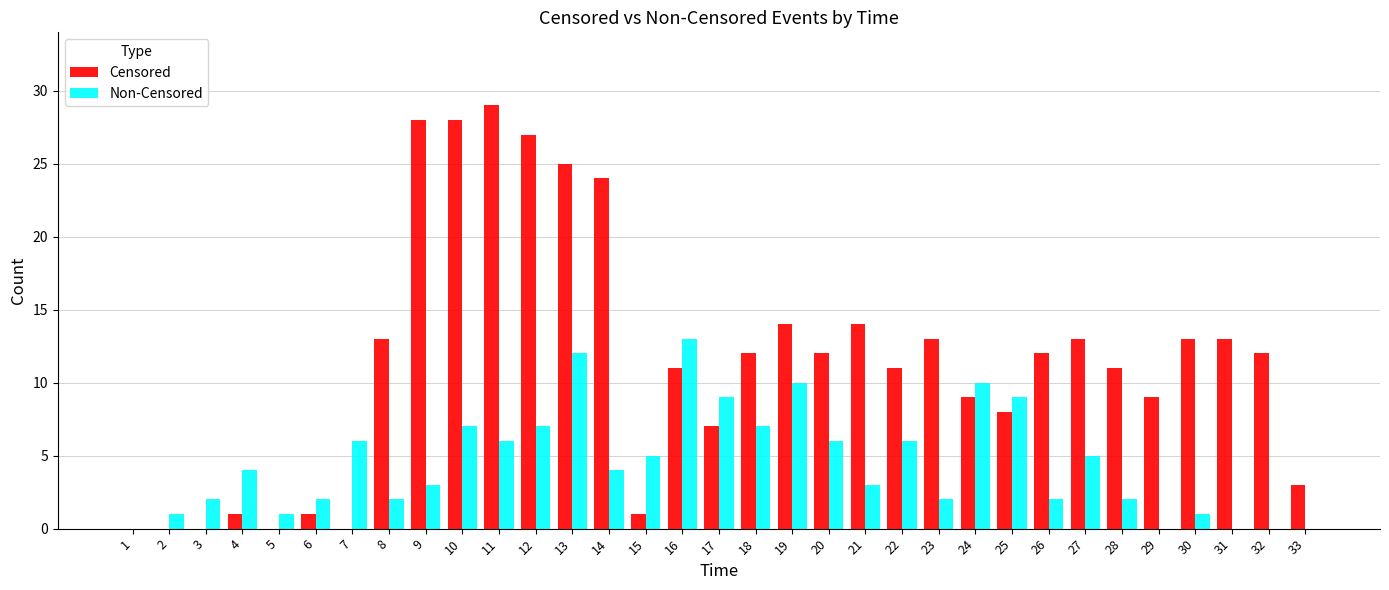

Reading left to right, transcribe all the data shown in this chart.

Censored: 0	0	0	1	0	1	0	13	28	28	29	27	25	24	1	11	7	12	14	12	14	11	13	9	8	12	13	11	9	13	13	12	3
Non-Censored: 0	1	2	4	1	2	6	2	3	7	6	7	12	4	5	13	9	7	10	6	3	6	2	10	9	2	5	2	0	1	0	0	0